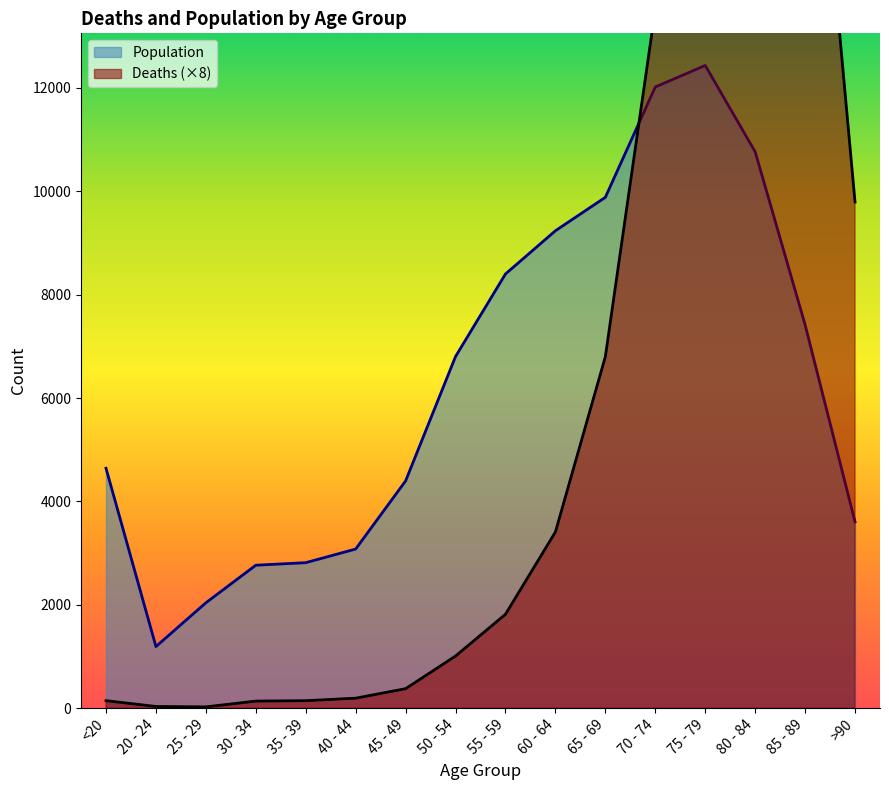

What is the spread (max minus min) of values at 25 - 29?

2014